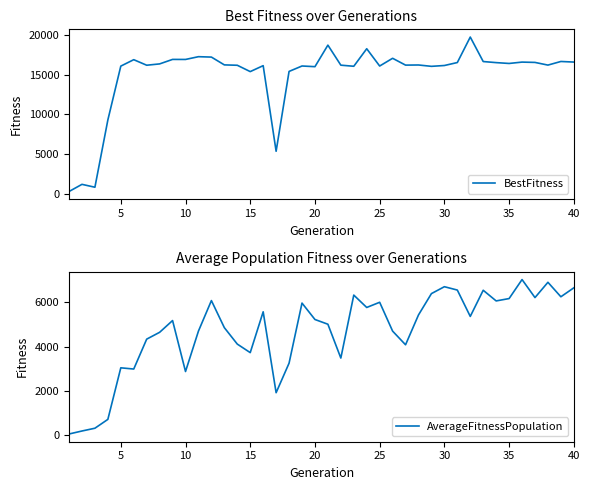

How many values in the AverageFitnessPopulation series are below 5220?

20